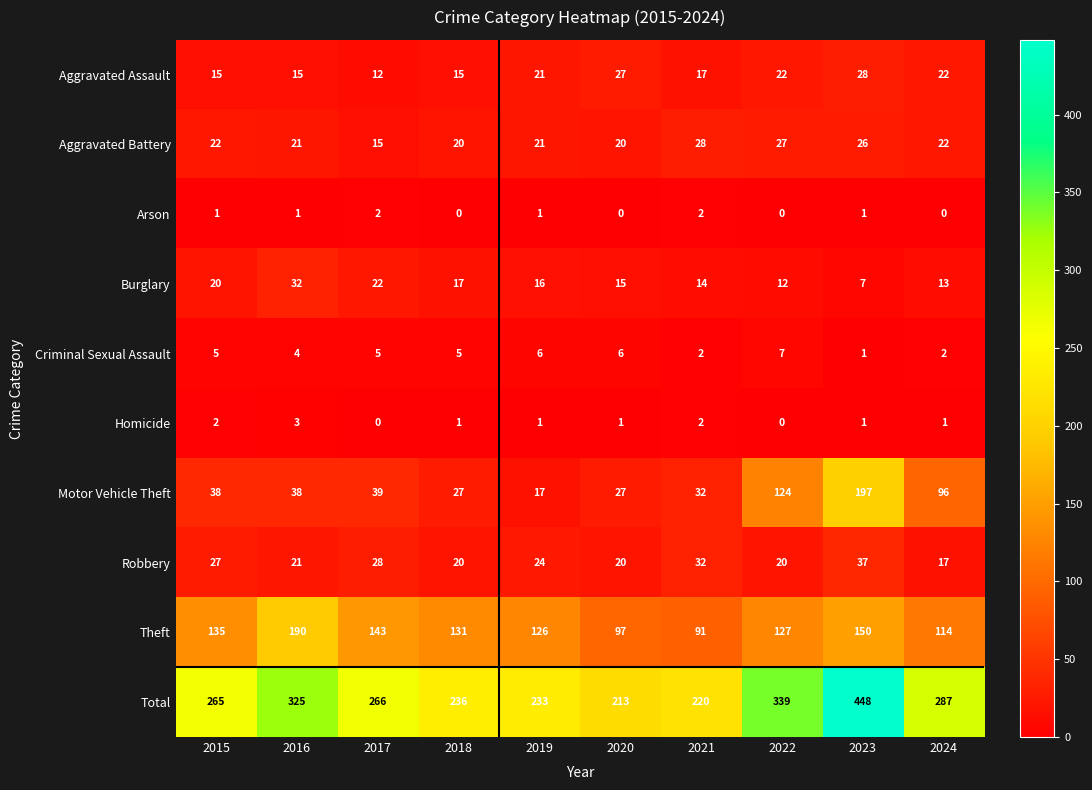

What is the sum of all Criminal Sexual Assault values?

43